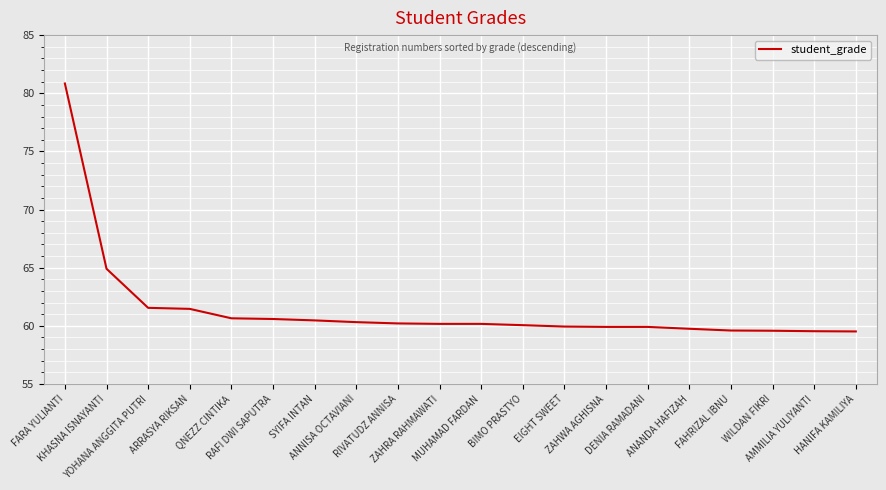

What is the maximum value shown in the chart?

80.8